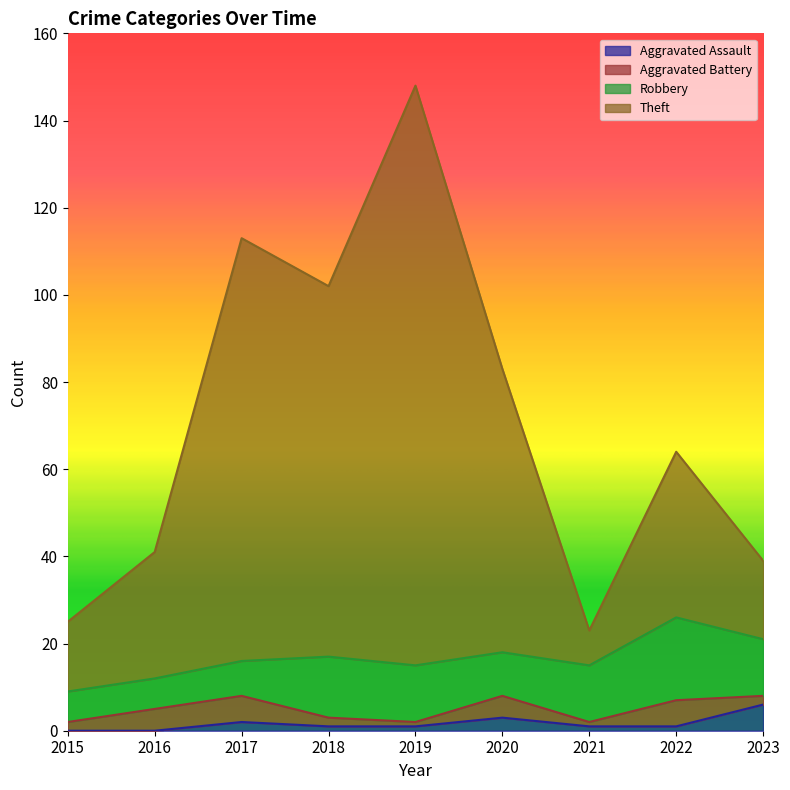

Which category has the lowest value in the Aggravated Assault series?

2015